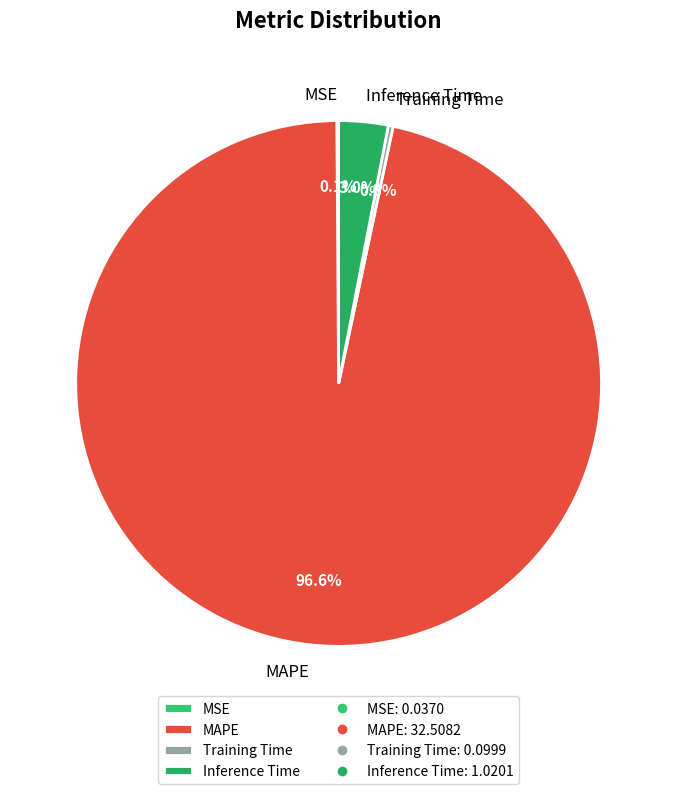

Which has a higher value, Inference Time or MAPE?

MAPE